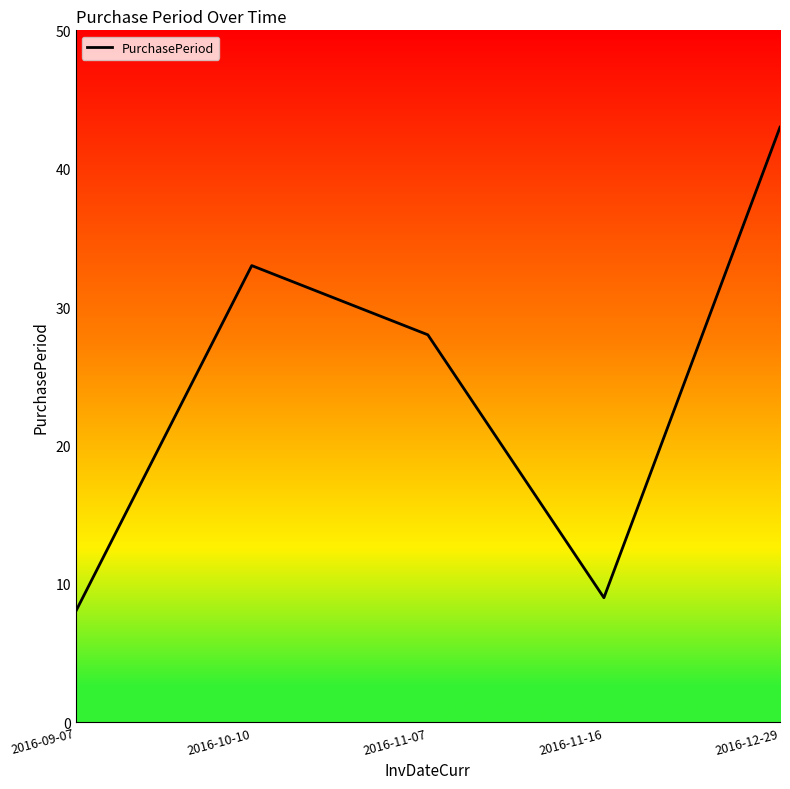

Count the number of data series in this chart.

1